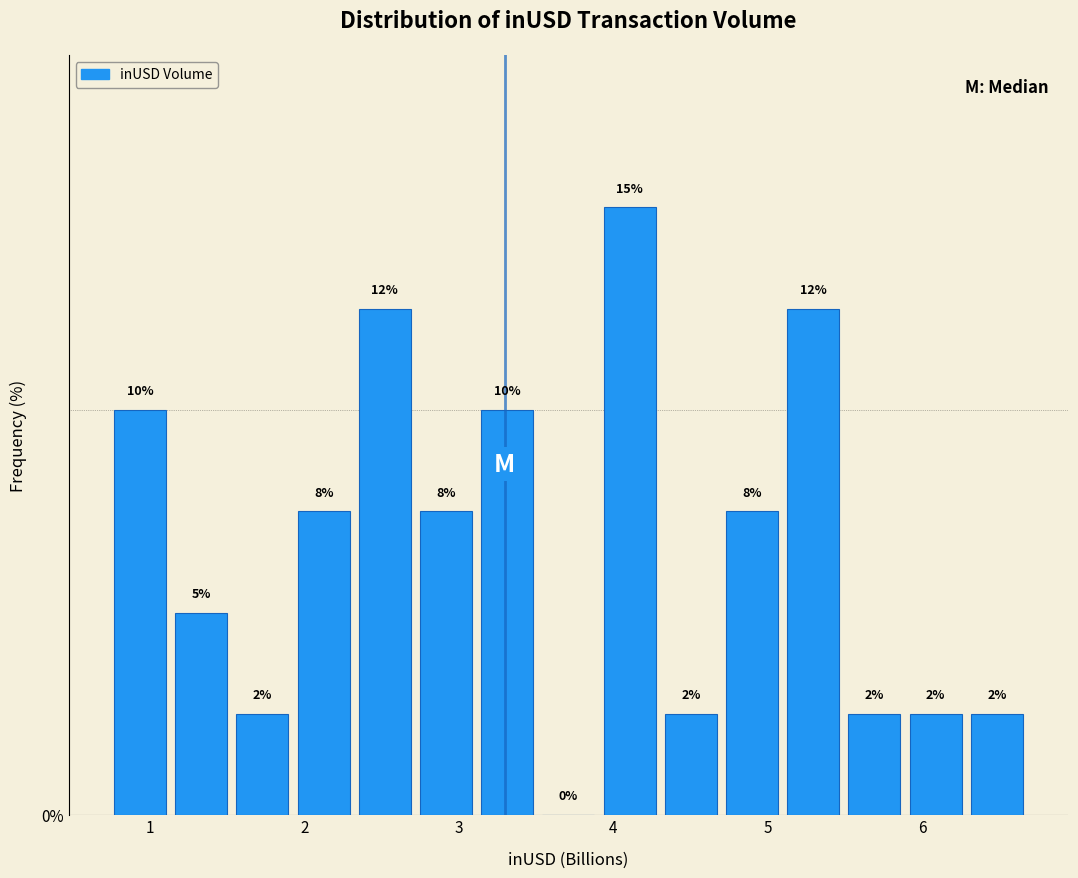

Read against the x-axis, roughly where is the centre of the tallest bar?

4.1